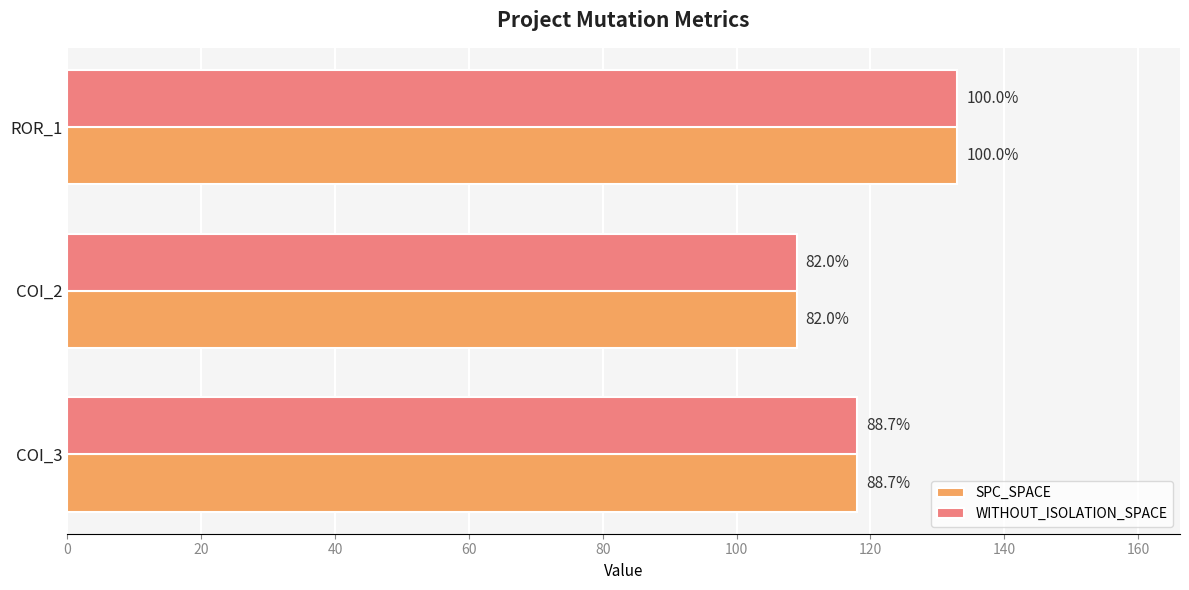

What are all the series names shown in the legend?

SPC_SPACE, WITHOUT_ISOLATION_SPACE